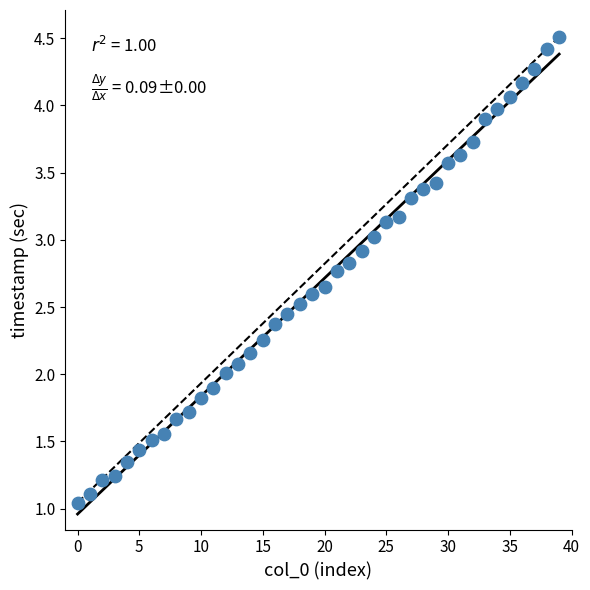

What is the range of Y values (max minus min)?

3.5